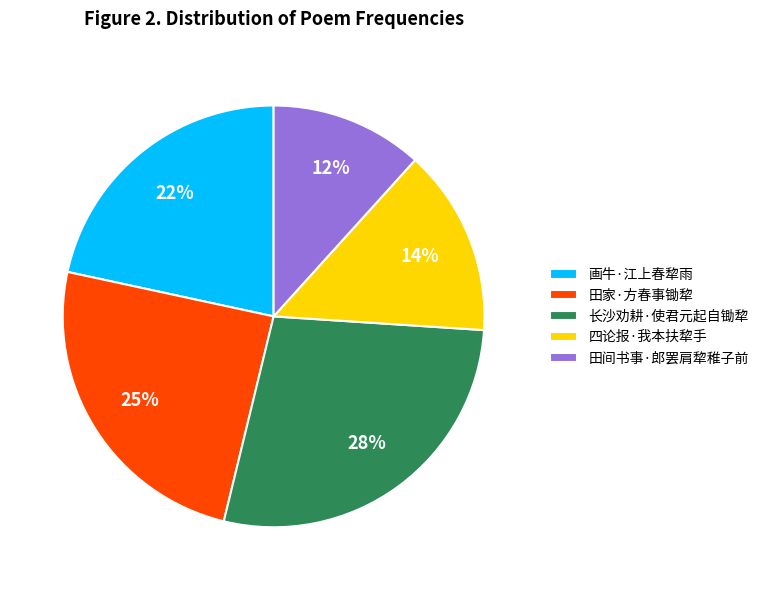

Is 田家·方春事锄犂 the majority of the pie?

No